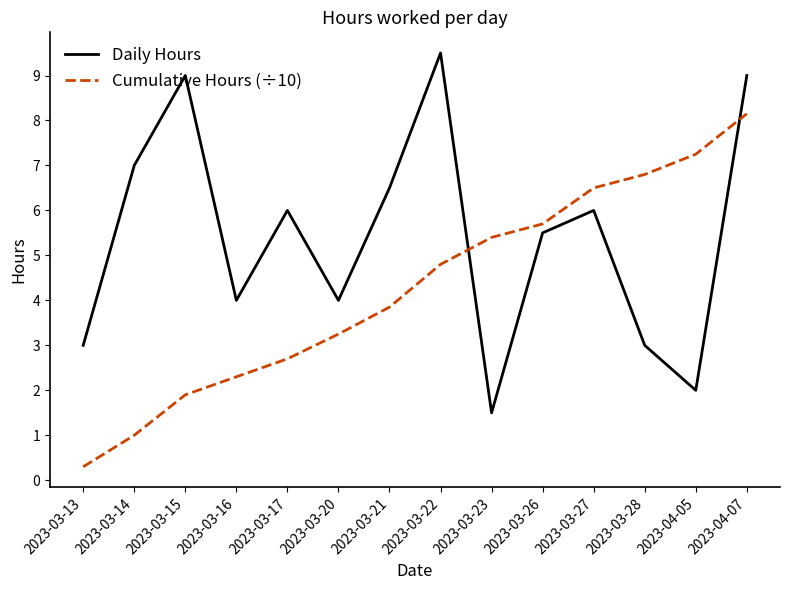

What is the minimum value for Cumulative Hours (÷10)?

0.3